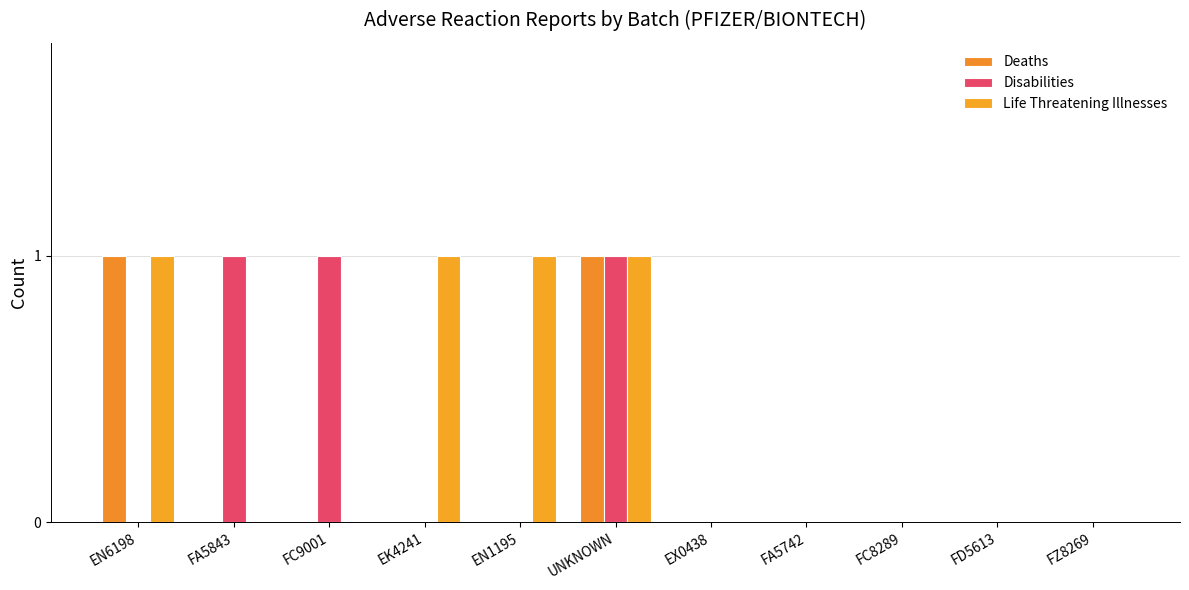

Which series changed the most between UNKNOWN and FD5613?

Deaths